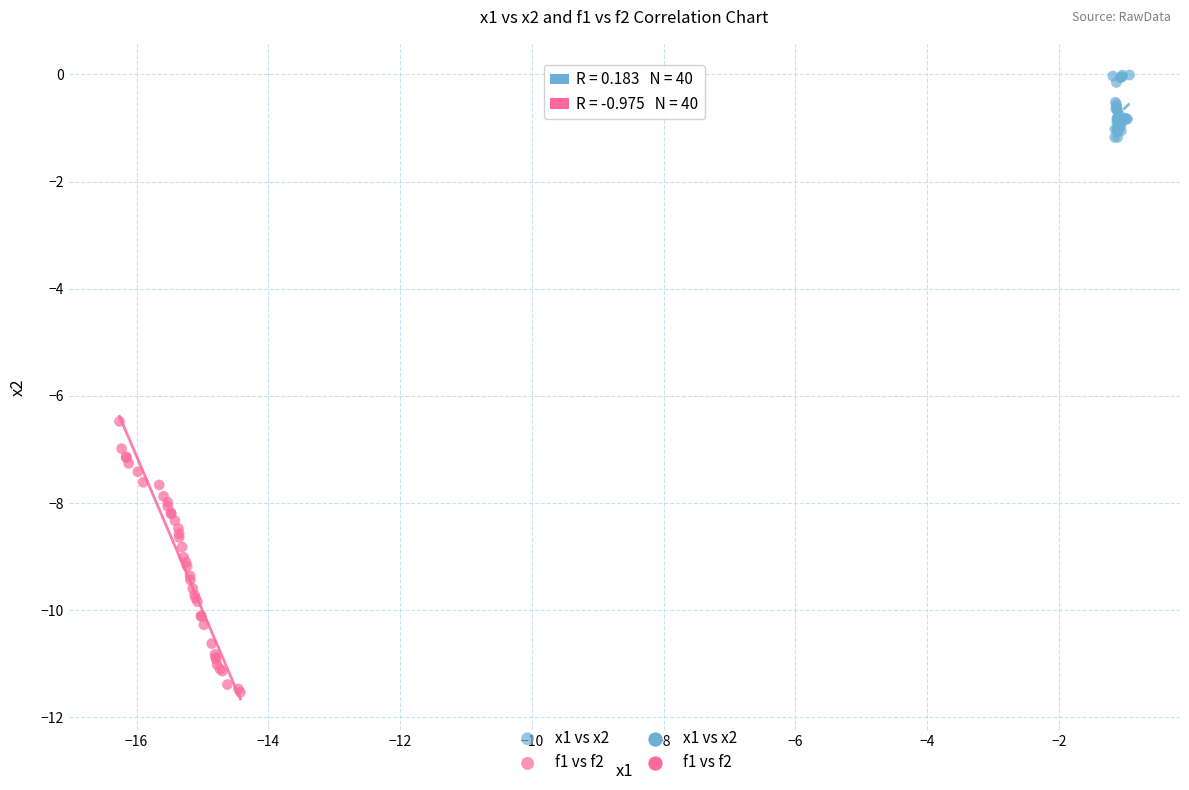

Which series contains the highest Y value?

x1 vs x2